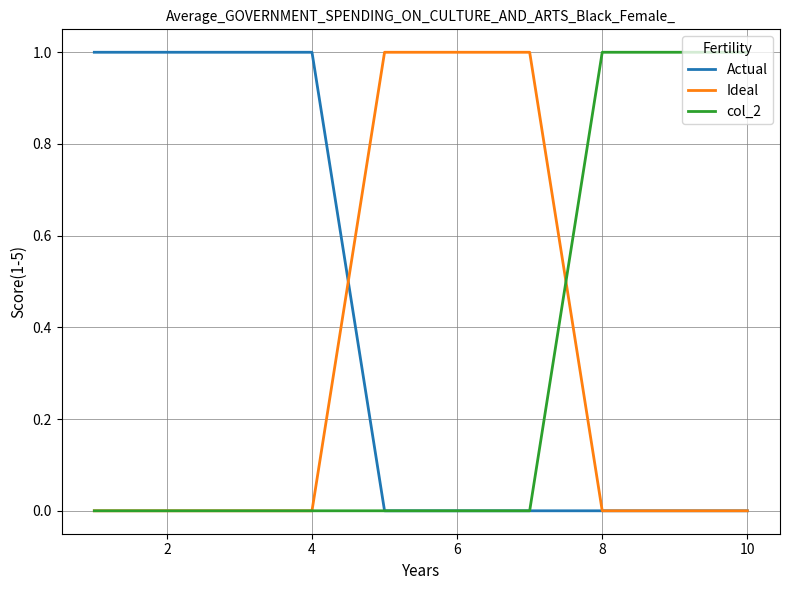

Which series has the largest total across all categories?

Actual